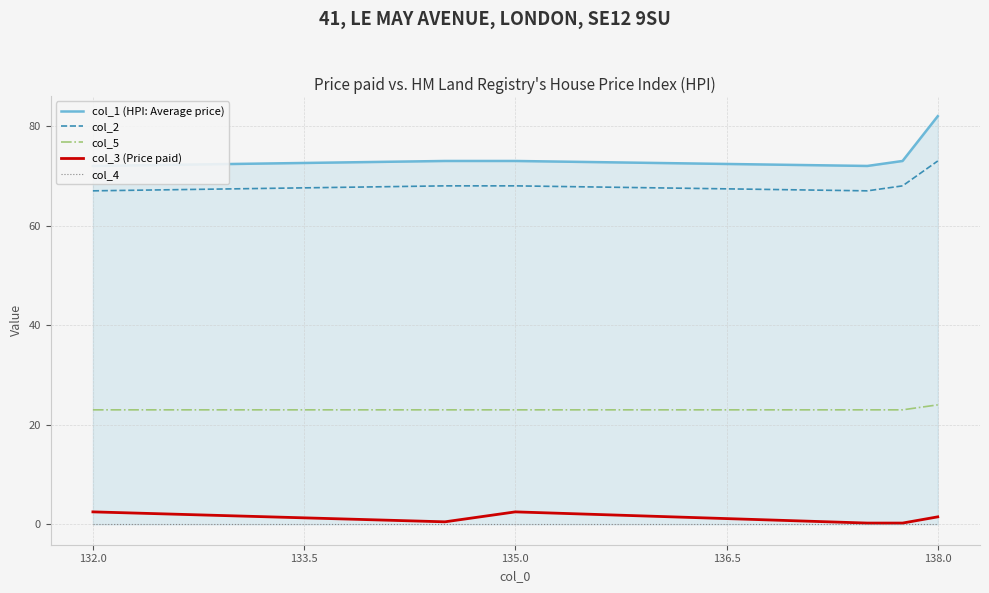

How many interior local valleys does the col_1 (HPI: Average price) series have?

1